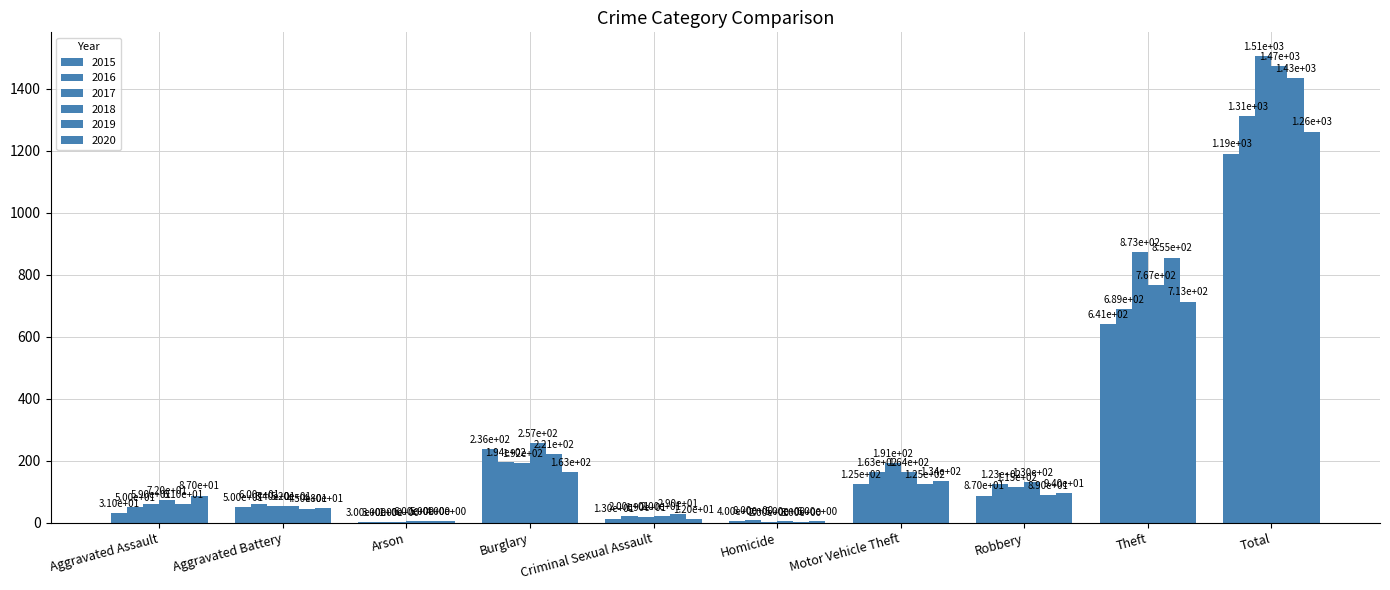

Which series has the largest total across all categories?

2017